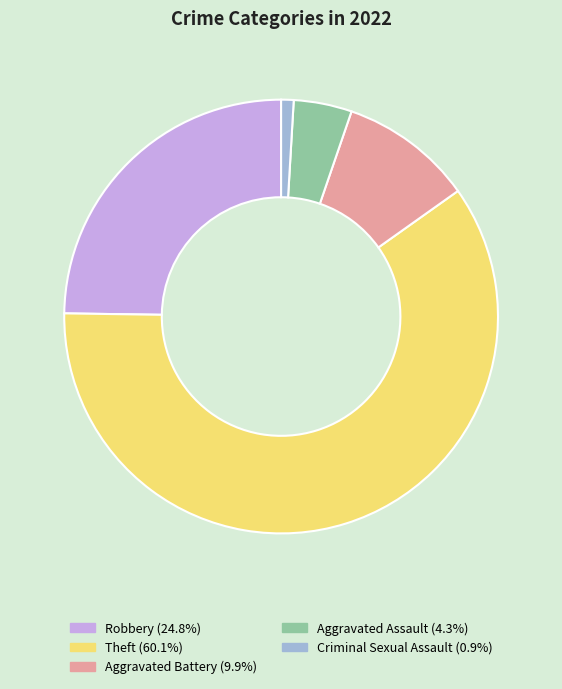

Is there any slice that represents more than half of the pie?

Yes